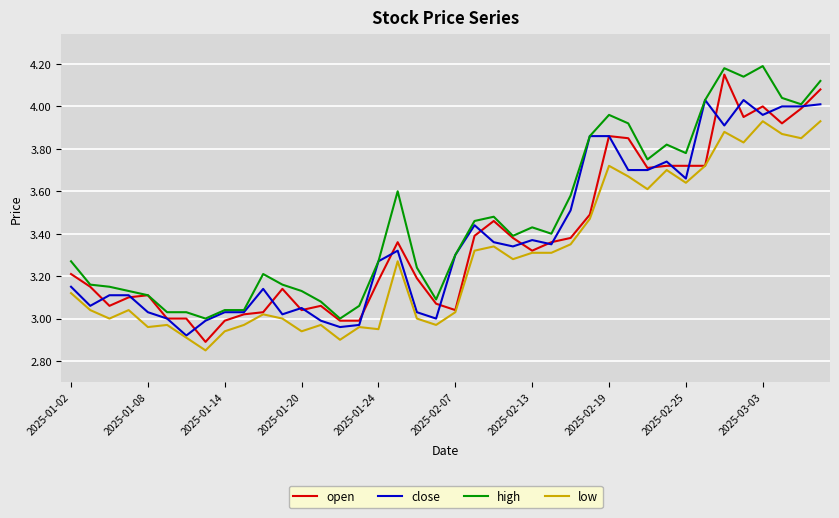

True or false: low and high intersect in this chart.

False